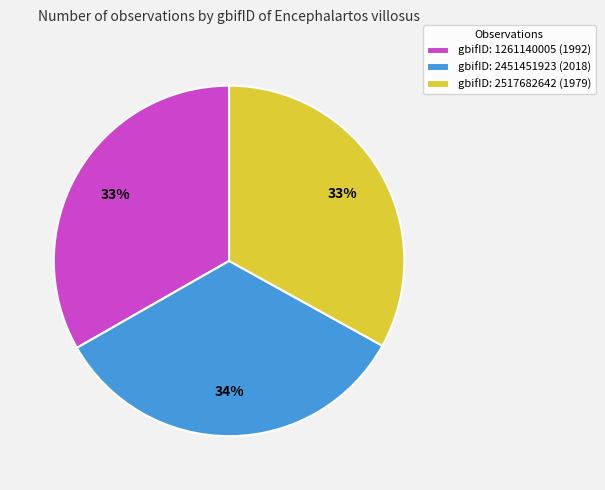

Do gbifID: 1261140005 (1992) and gbifID: 2451451923 (2018) together represent more than half of the pie?

Yes